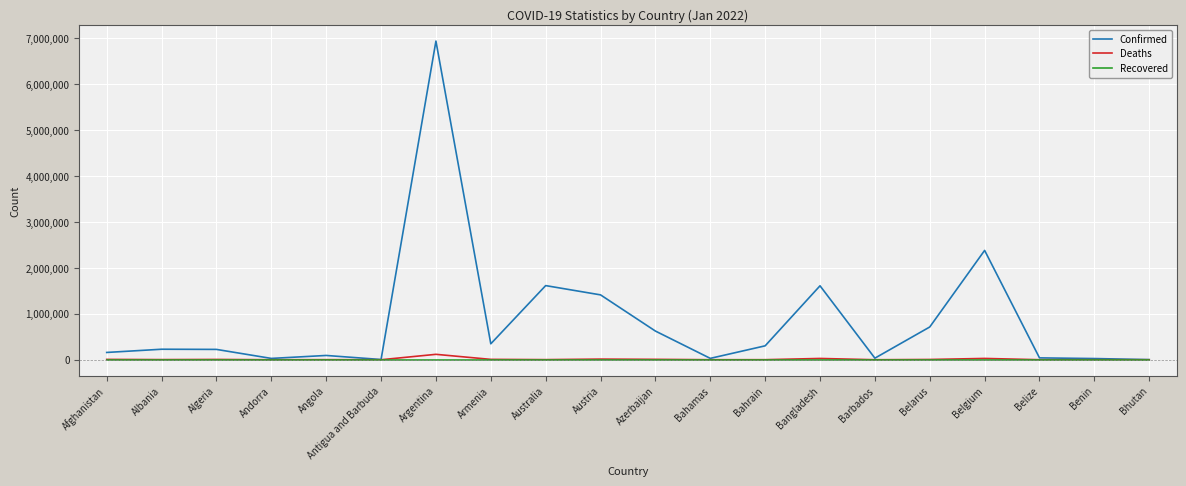

Which series has the widest spread of values?

Confirmed